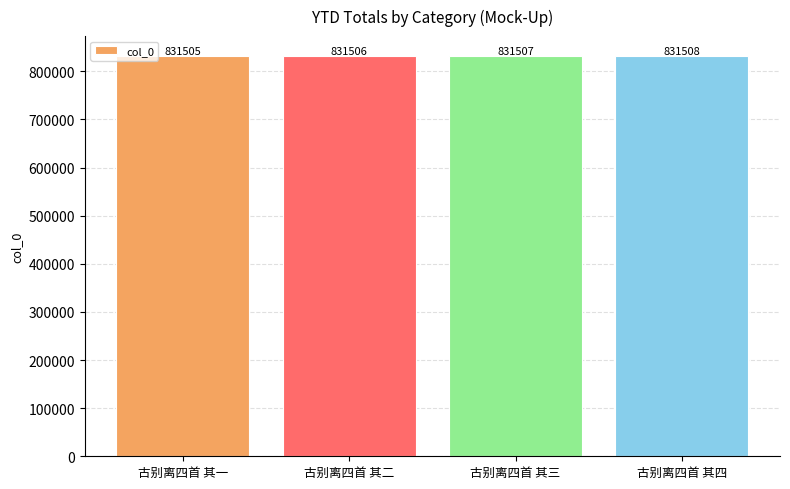

What is the change in value from 古别离四首 其二 to 古别离四首 其四?

+2